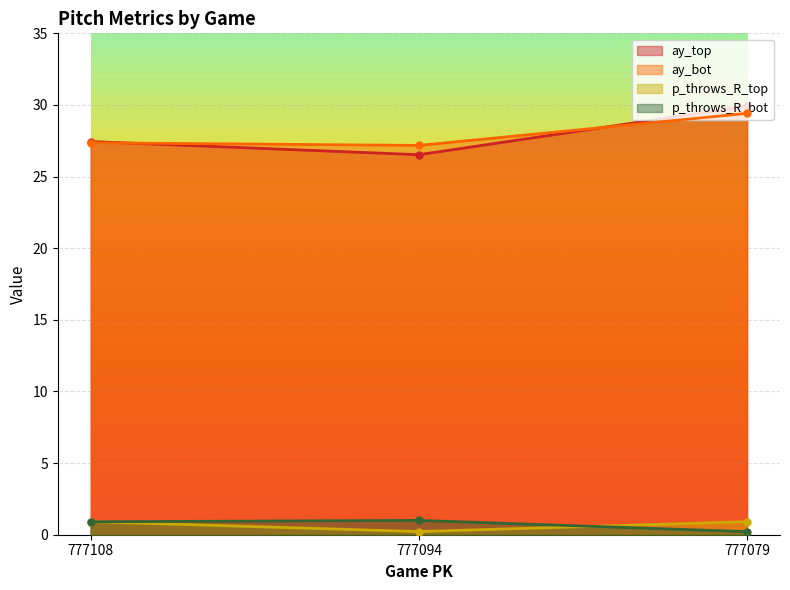

What is the spread (max minus min) of values at 777079?

29.7